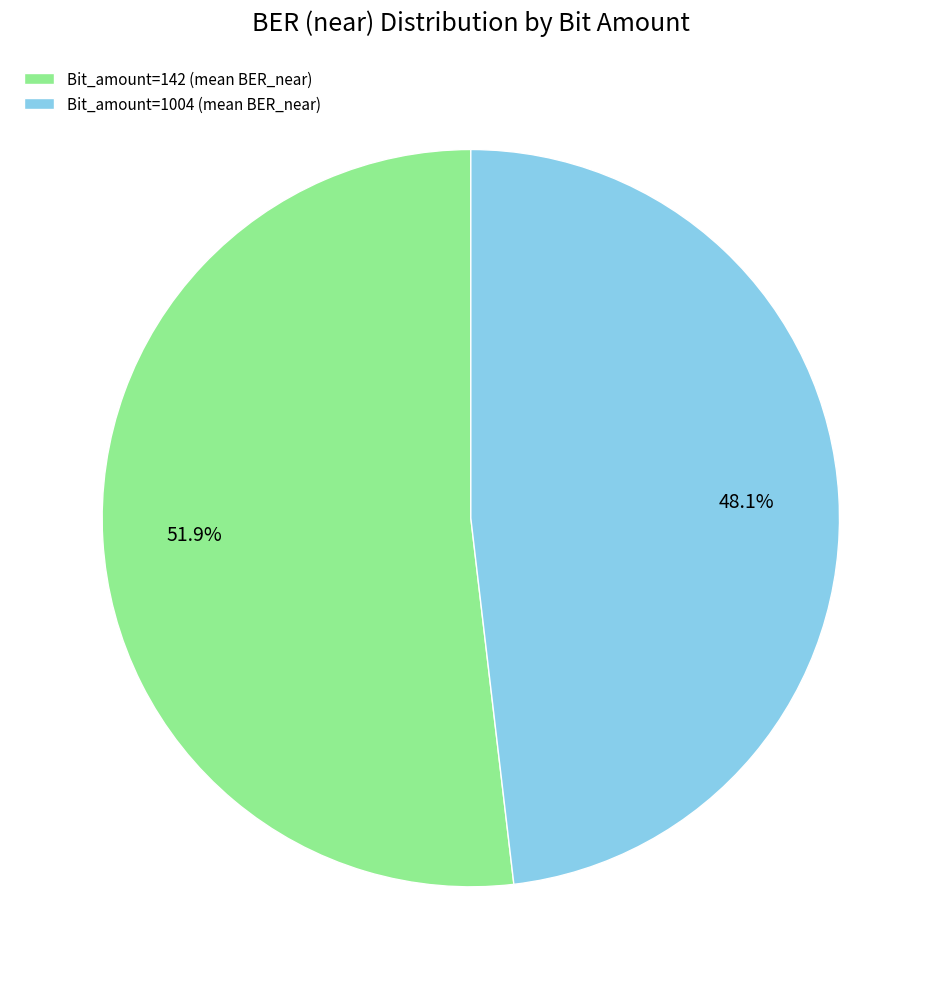

Between Bit_amount=1004 (mean BER_near) and Bit_amount=142 (mean BER_near), which is larger?

Bit_amount=142 (mean BER_near)